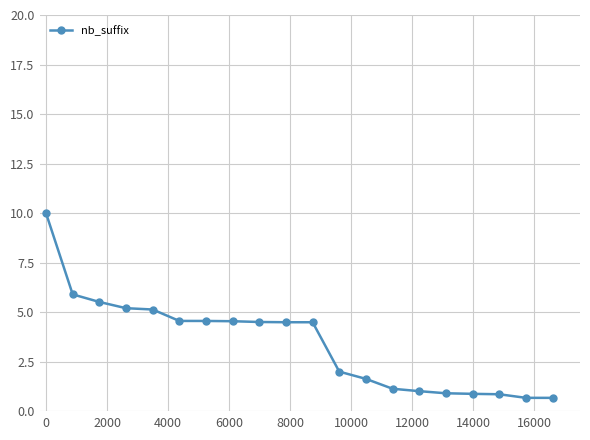

What is the smallest value displayed?

0.7